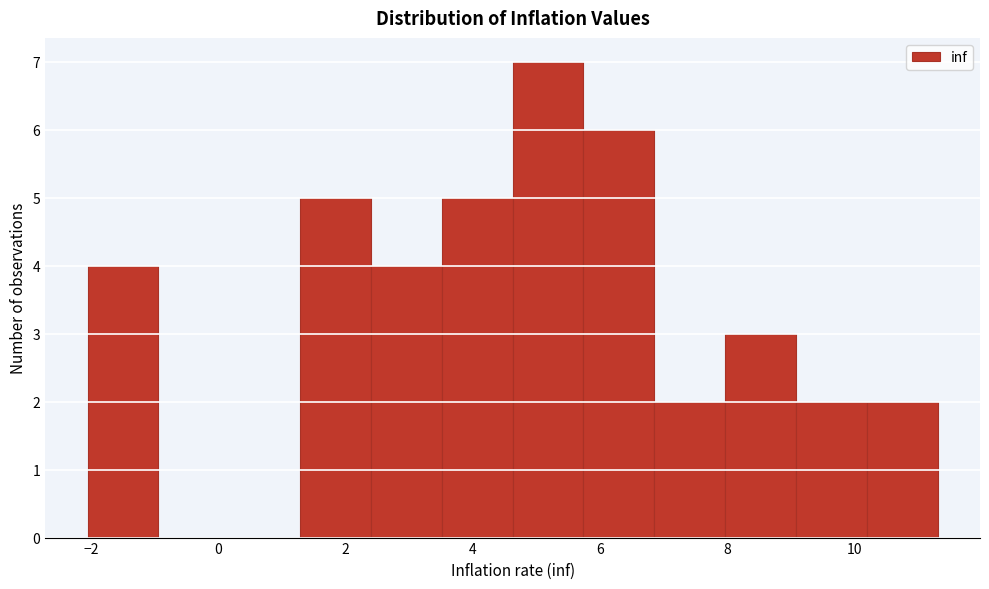

Reading left to right, transcribe this chart: for each bar, give the range it covers on the x-axis and its height. Neither the bar edges nor the heights are printed on the chart, so give them approximately, as read against the axes.

-2.0 to -1.0: 4
-1.0 to 0.2: 0
0.2 to 1.2: 0
1.2 to 2.4: 5
2.4 to 3.6: 4
3.6 to 4.6: 5
4.6 to 5.8: 7
5.8 to 6.8: 6
6.8 to 8.0: 2
8.0 to 9.0: 3
9.0 to 10.2: 2
10.2 to 11.4: 2